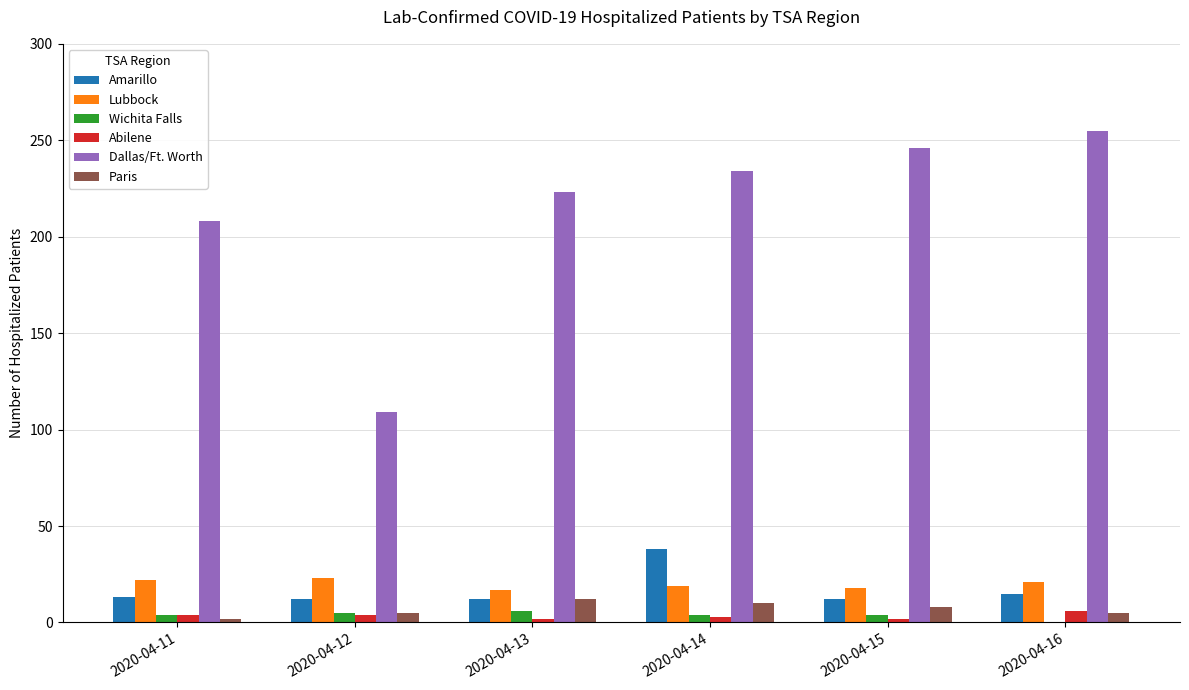

Is the value of Amarillo at 2020-04-13 greater than the value of Lubbock at 2020-04-14?

No